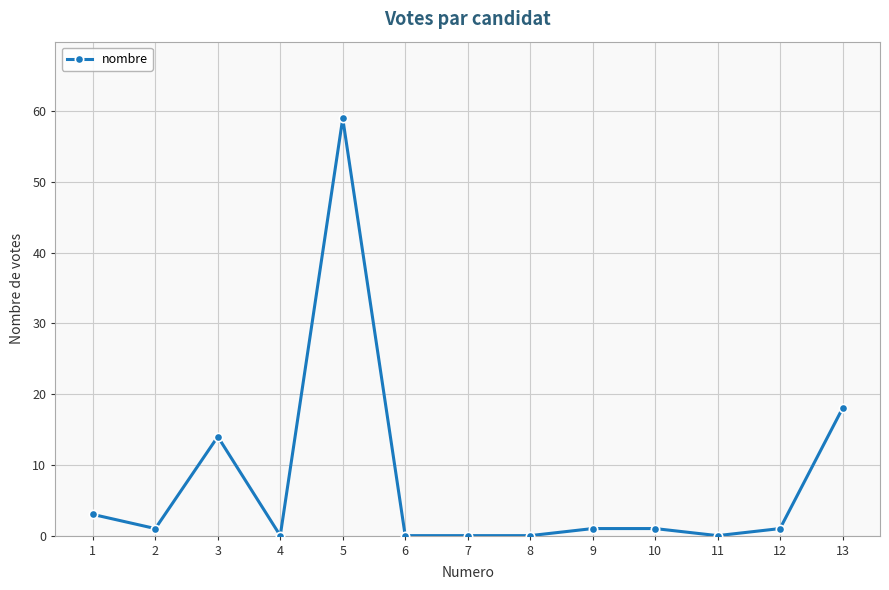

Is this an area chart (filled region under the line)?

No